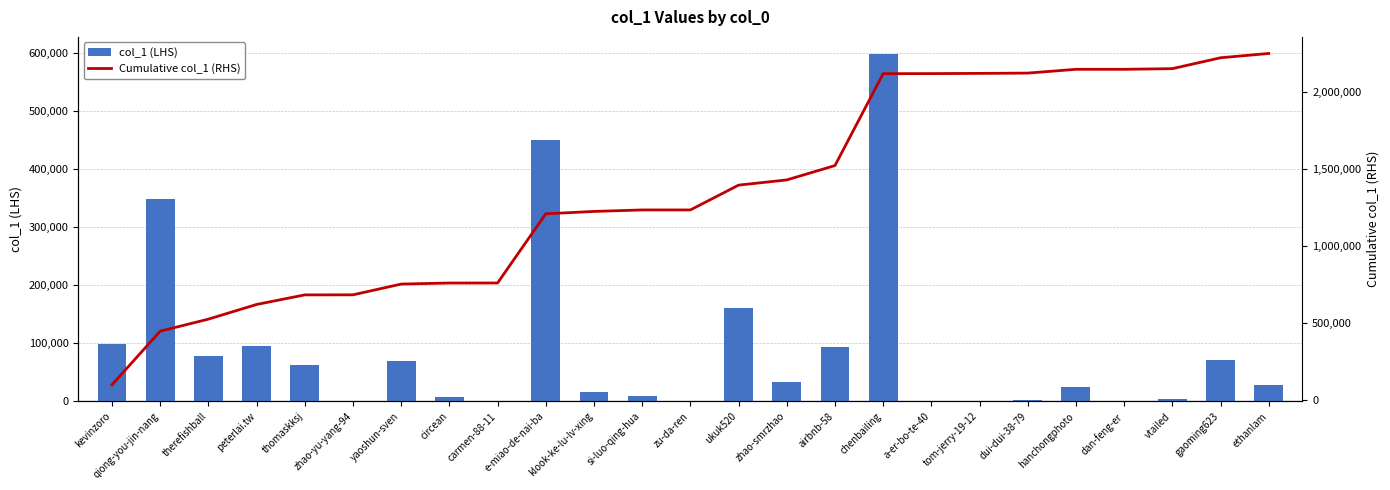

Where does the col_1 (LHS) series first go above 28049?

kevinzoro